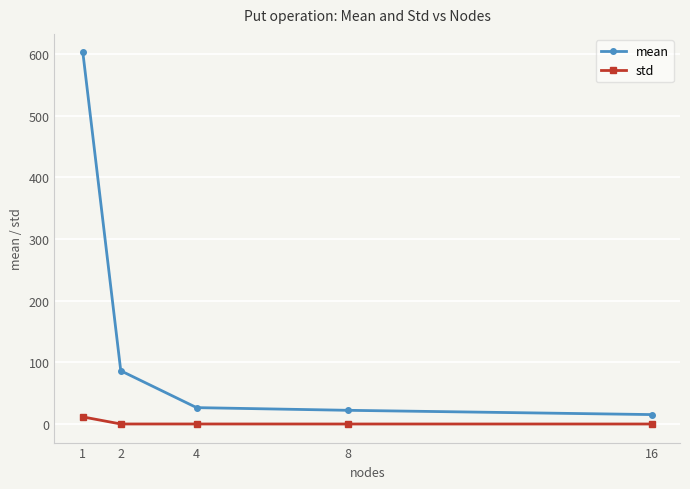

At which category does the chart reach its peak across all series?

1